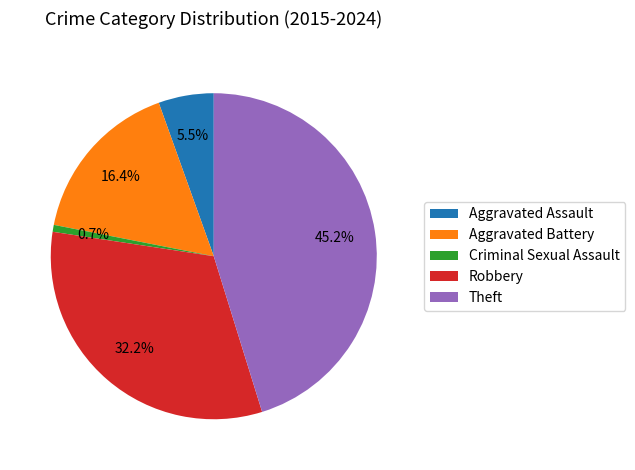

How many segments does this pie chart have?

5